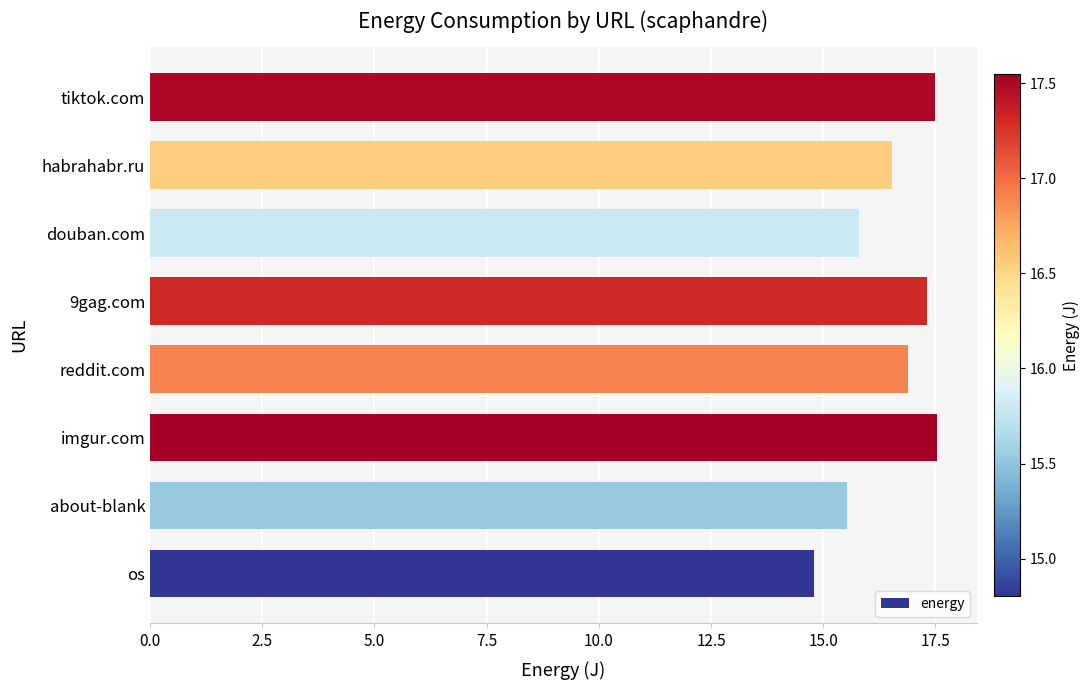

What is the approximate value at about-blank?

15.5